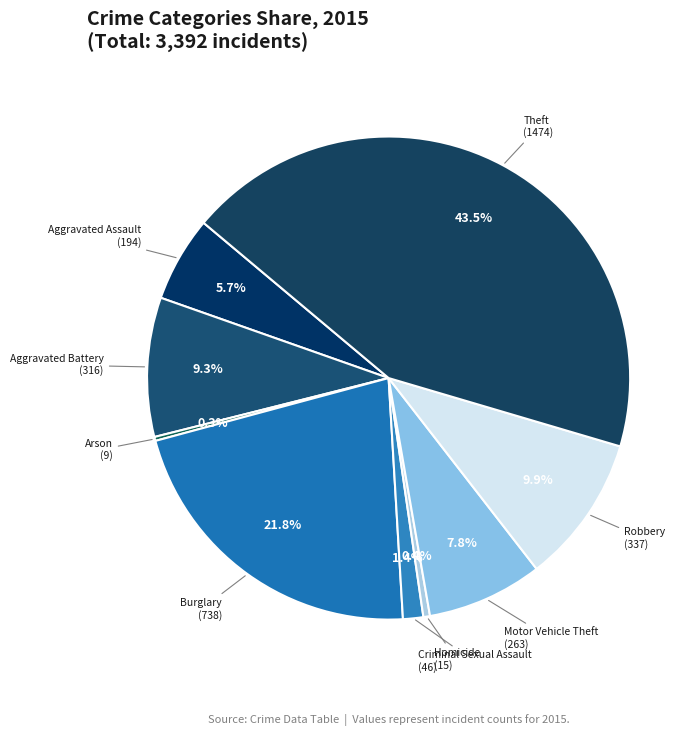

What is the largest slice in the pie chart?

Theft